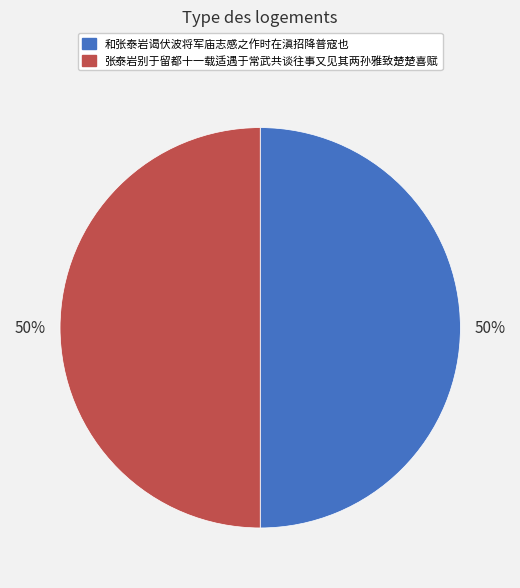

How many segments does this pie chart have?

2